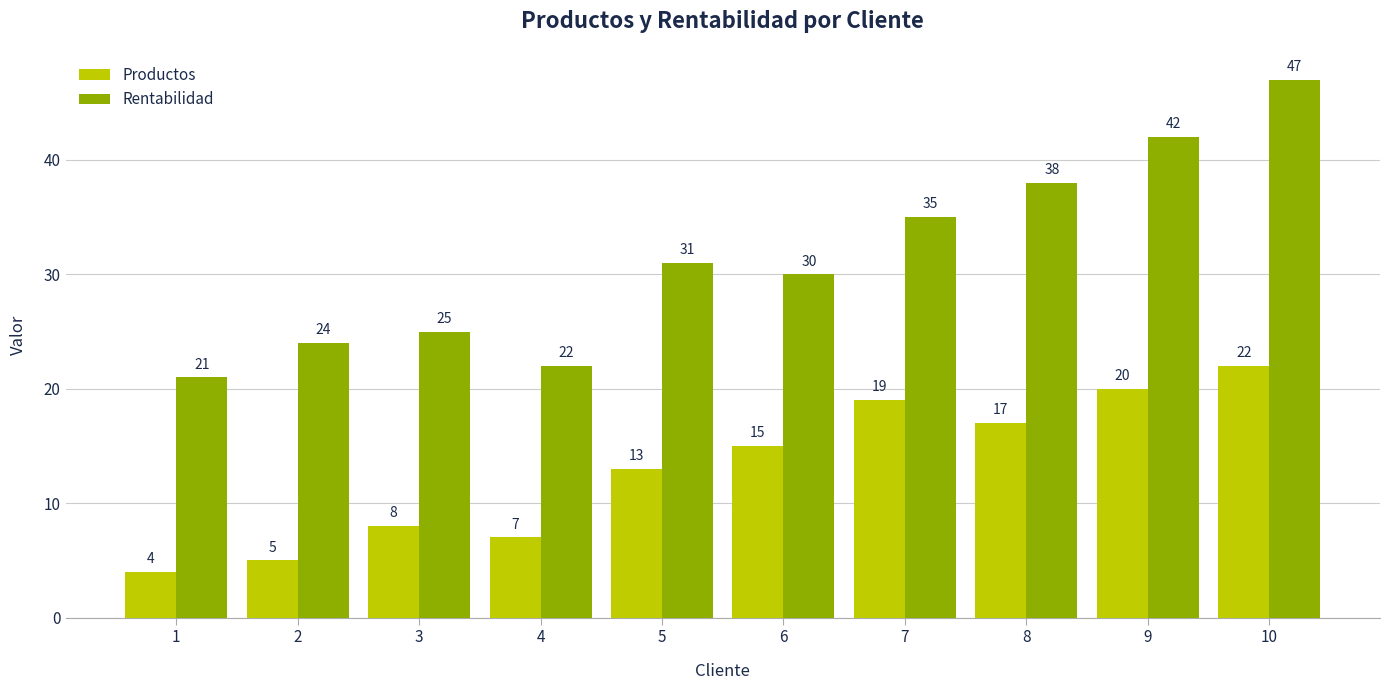

Is it true that Rentabilidad equals 8 at 6?

False